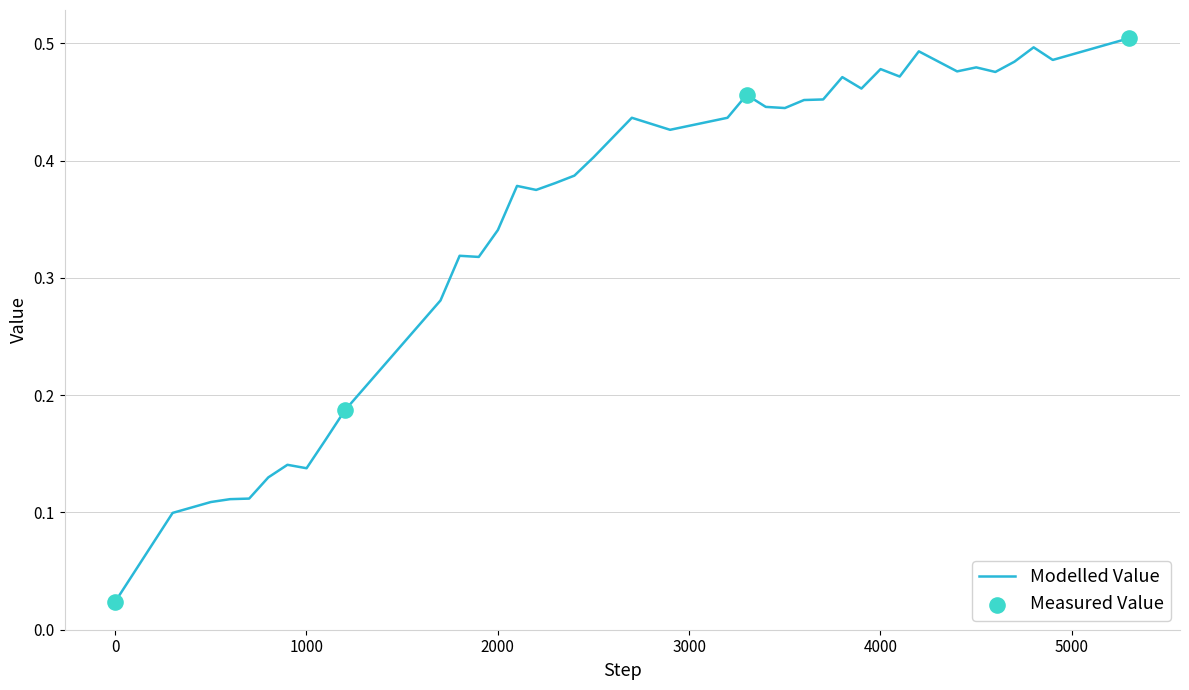

How many lines are shown in the chart?

1